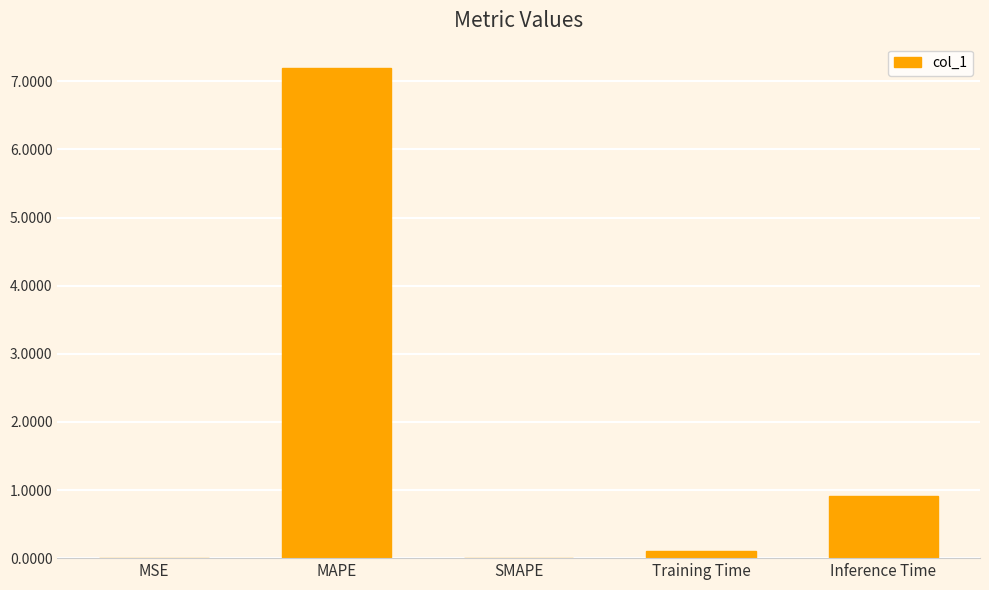

Which has a higher value, SMAPE or MAPE?

MAPE